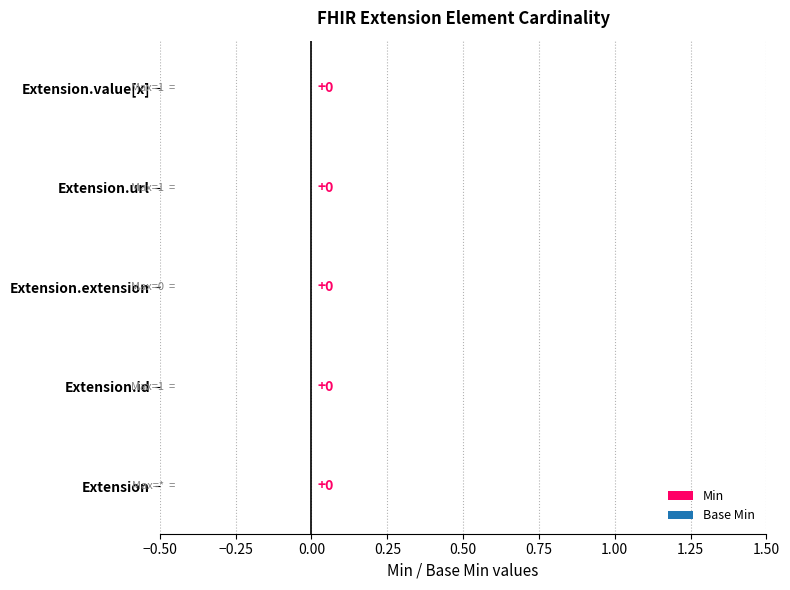

What is the label of the 5th bar from the right?

Extension